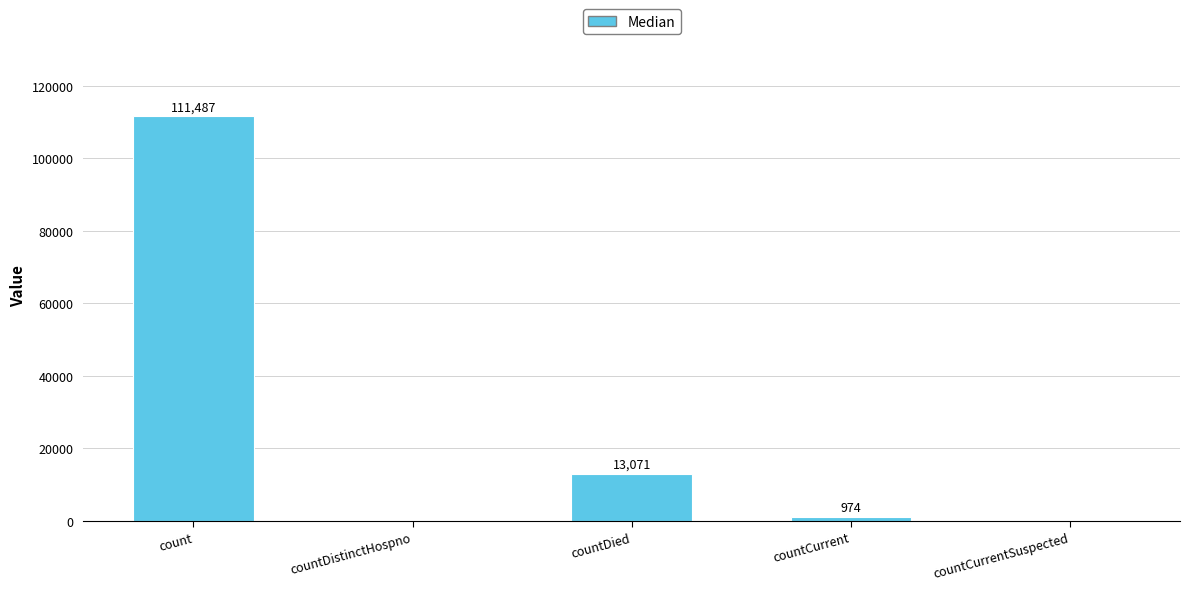

What is the approximate value at countCurrent, to the nearest 50?

950